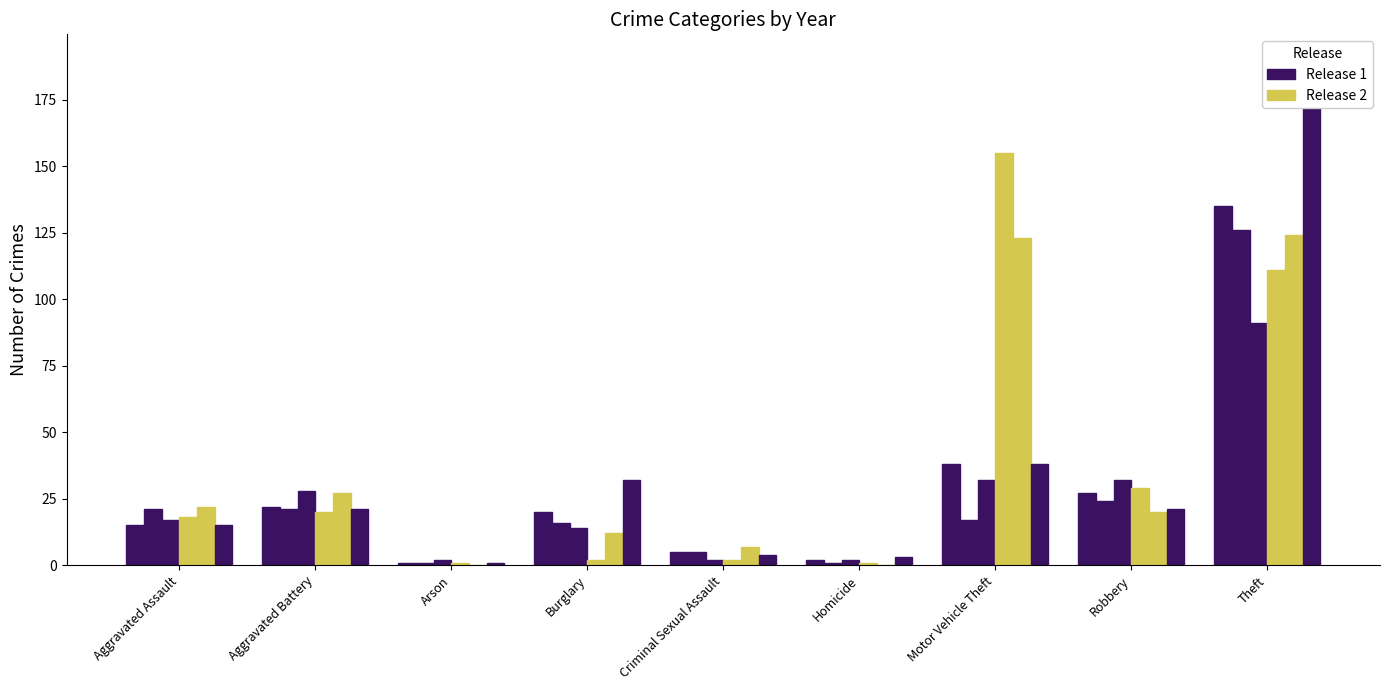

Are the bars horizontal?

No